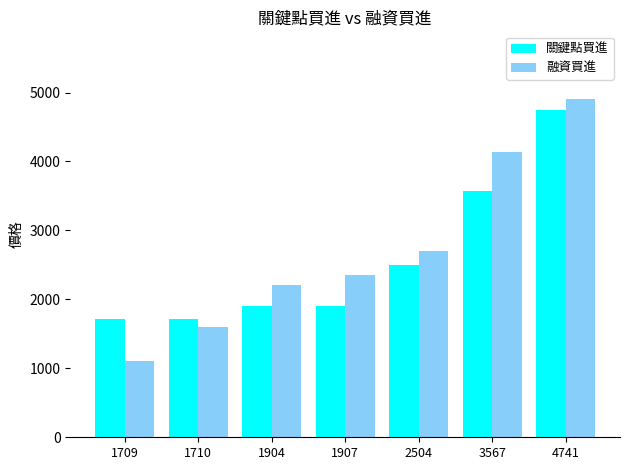

How many categories are shown in the chart?

7